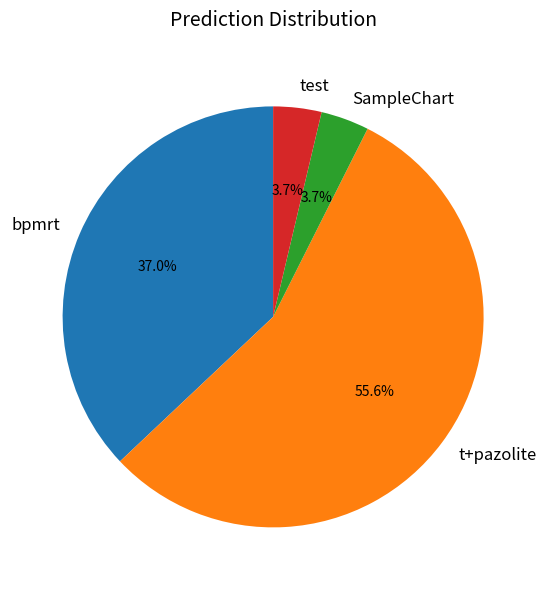

What is the total percentage of bpmrt and SampleChart?

40.7%